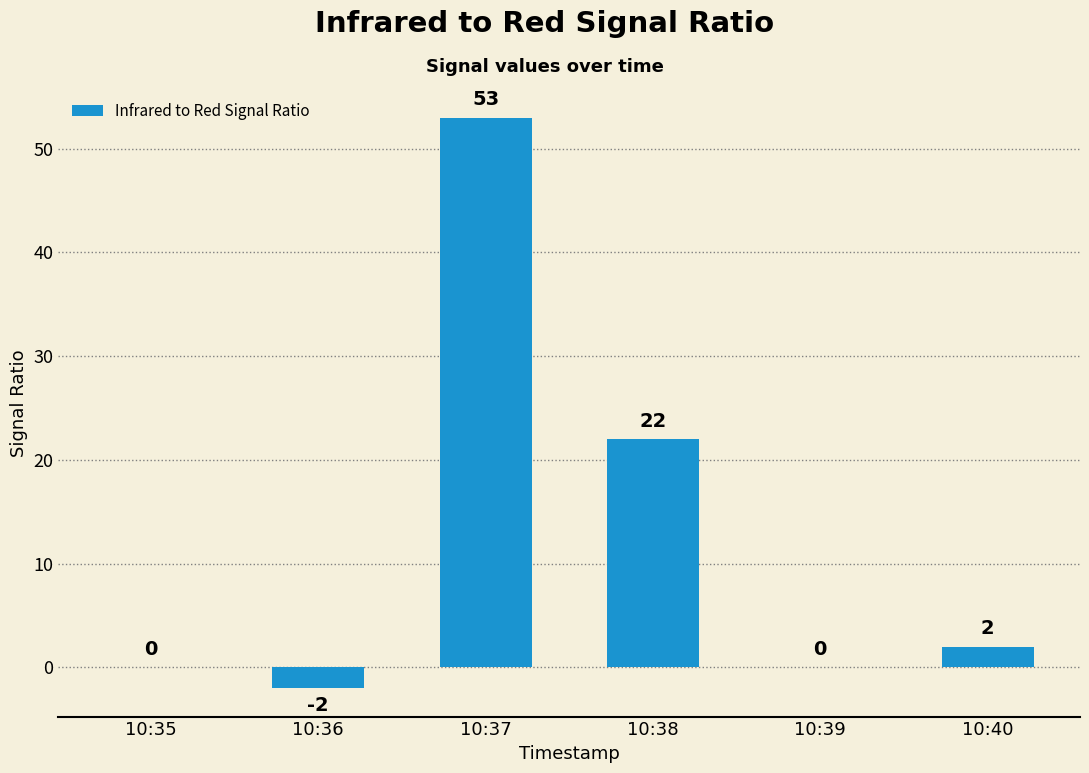

At which label is the value closest to 25?

10:38